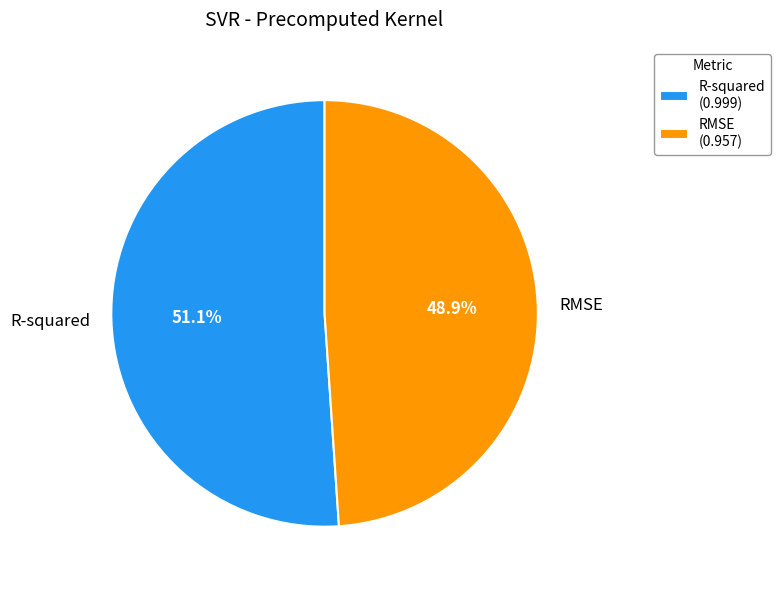

To the nearest percent, what percentage of the pie is RMSE?

49%